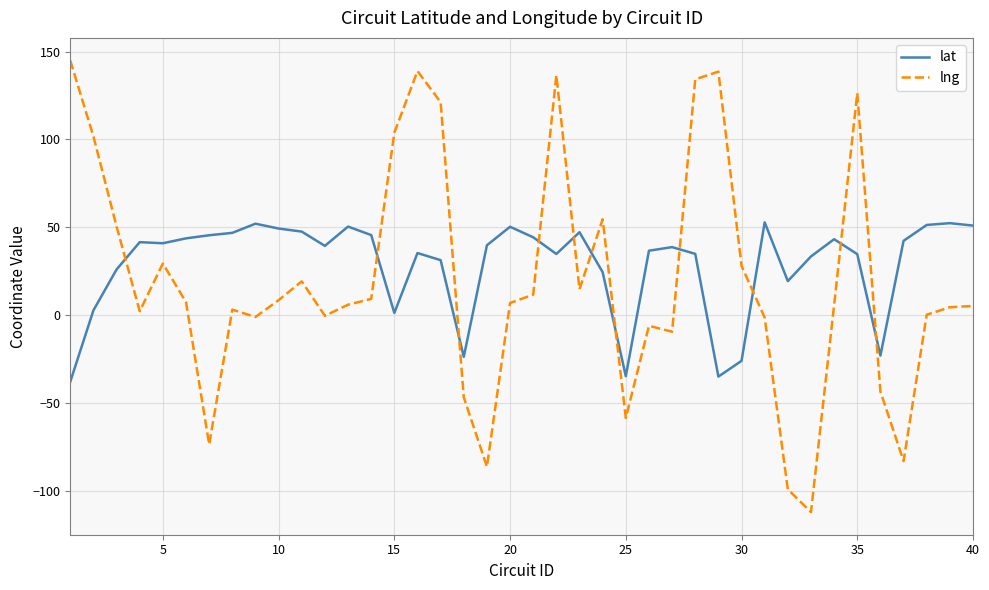

How many series are shown in this chart?

2